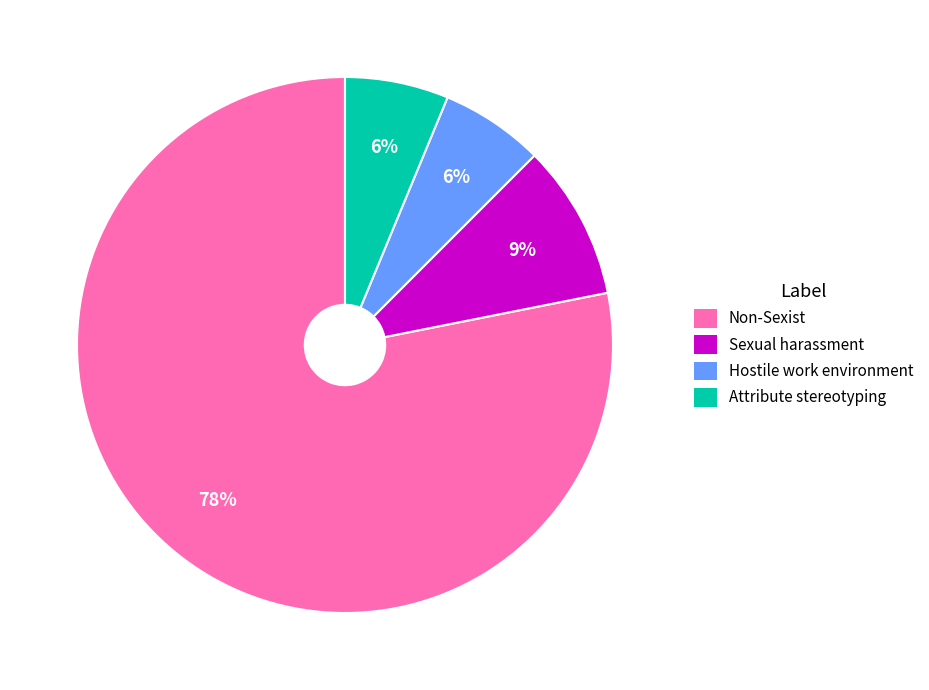

To the nearest percent, what is the average slice percentage?

25%